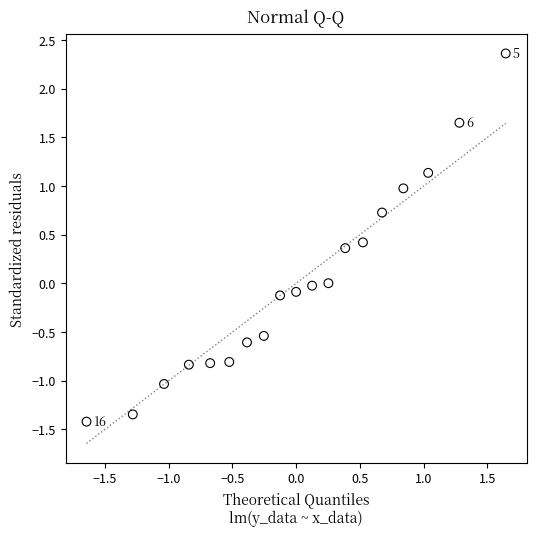

What is the range of X values (max minus min)?

3.3